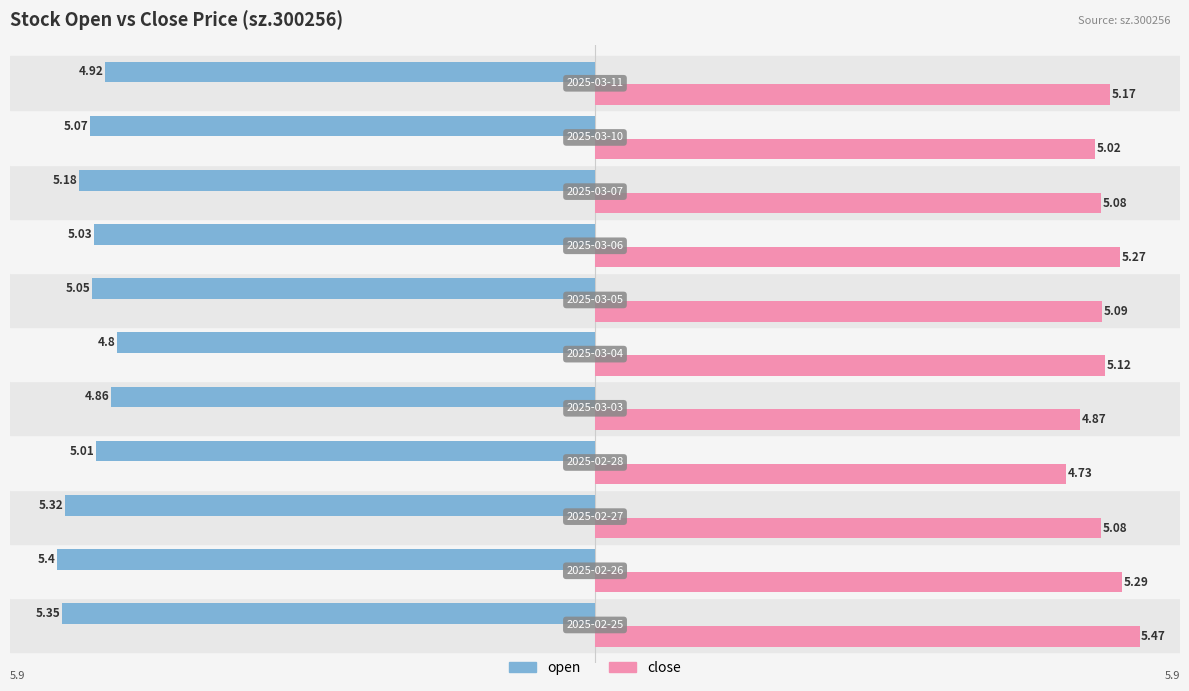

The value of open at 2025-03-06 is 6.7. True or false?

False